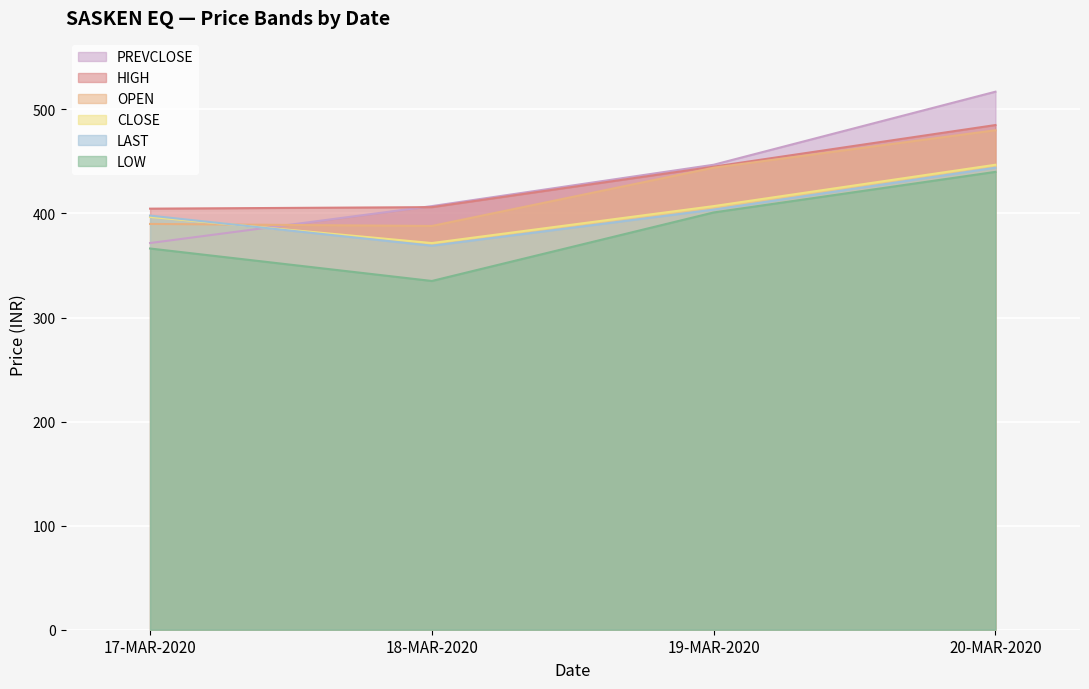

How many data points does each series have?

4